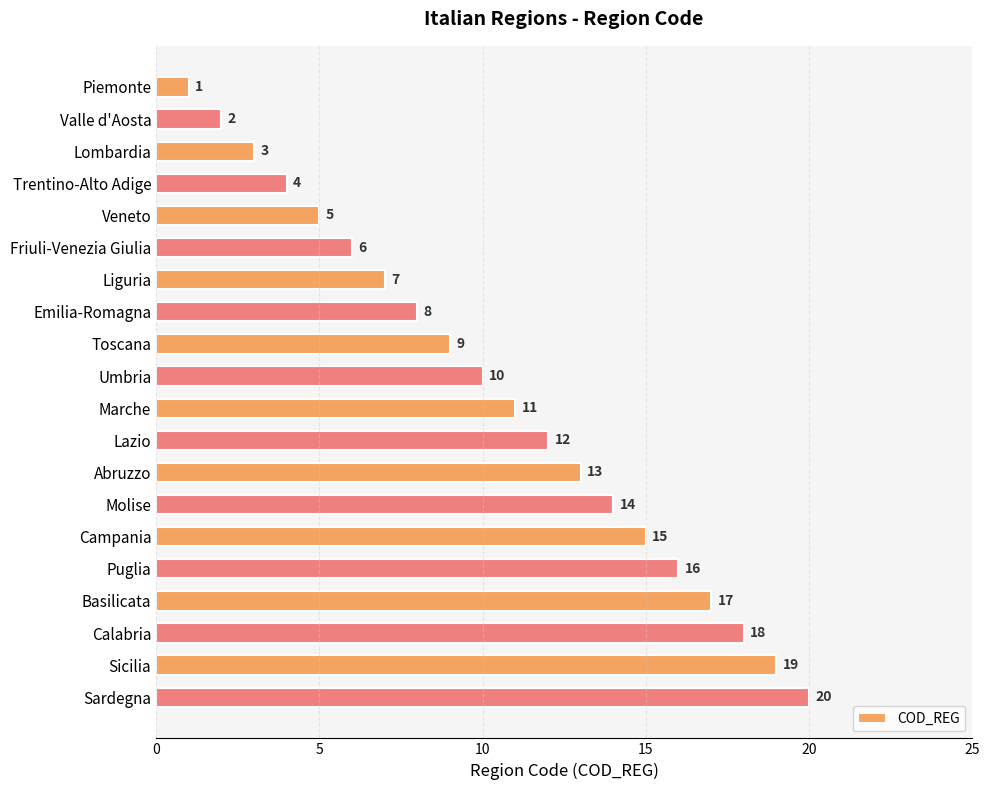

The chart shows a value of 2 at Valle d'Aosta. True or false?

True